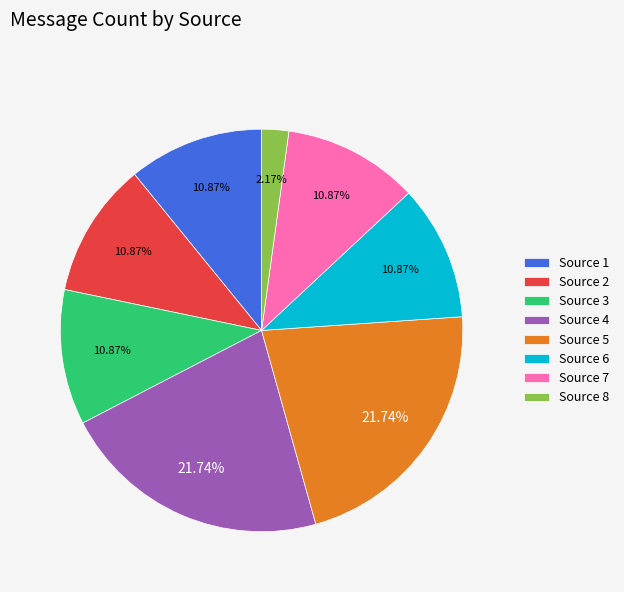

To the nearest percent, what portion does Source 7 represent?

11%